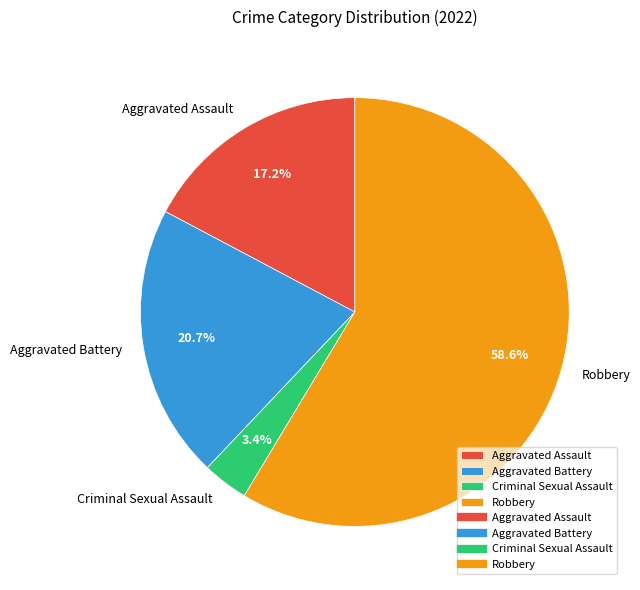

Is it true that Robbery is 53% of the pie?

False